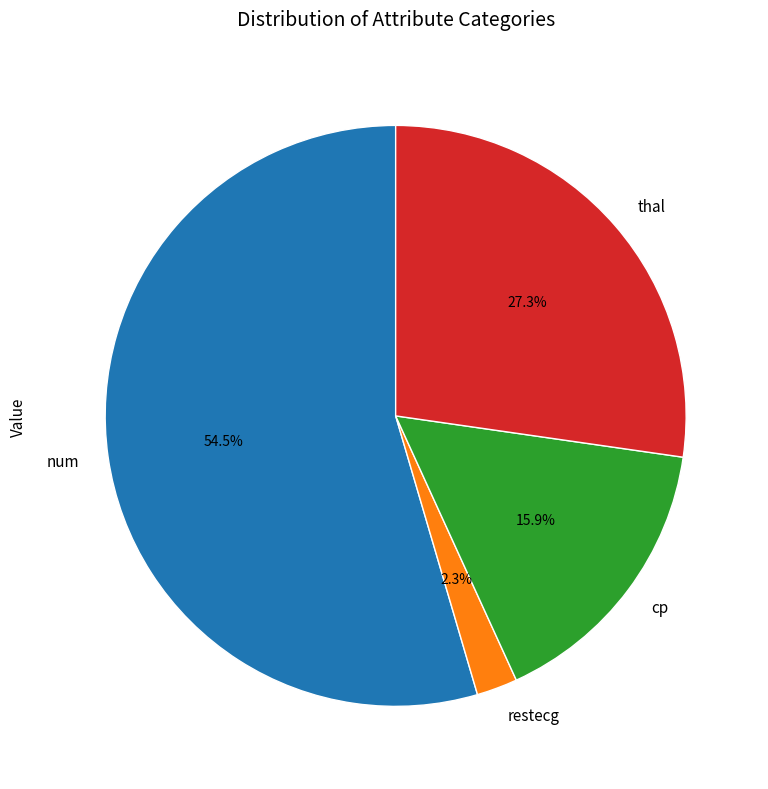

What is the ratio of the value at thal to the value at num?

0.5